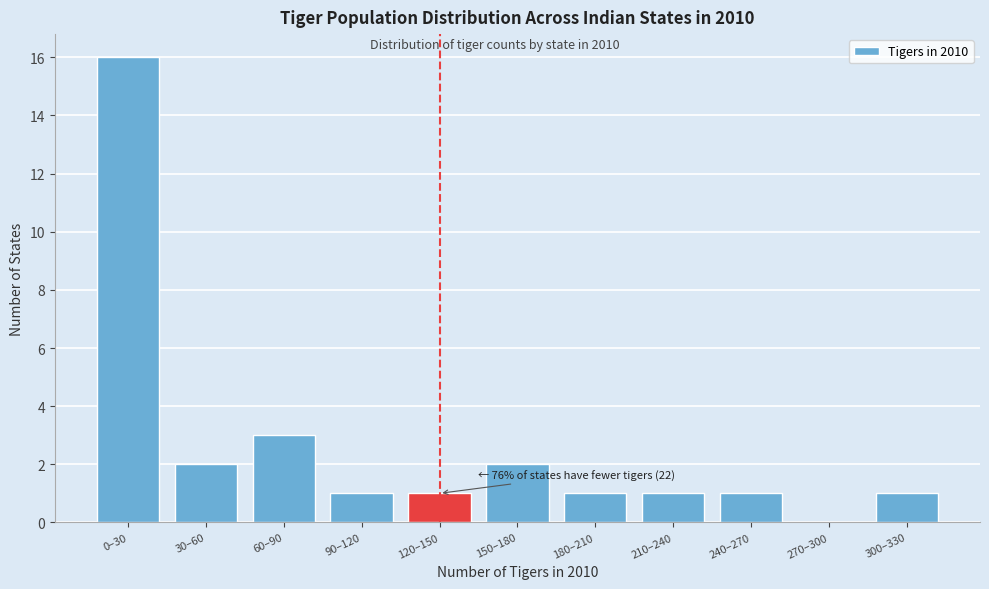

Reading right to left, extract all data points from this chart.

300–330=1	270–300=0	240–270=1	210–240=1	180–210=1	150–180=2	120–150=1	90–120=1	60–90=3	30–60=2	0–30=16